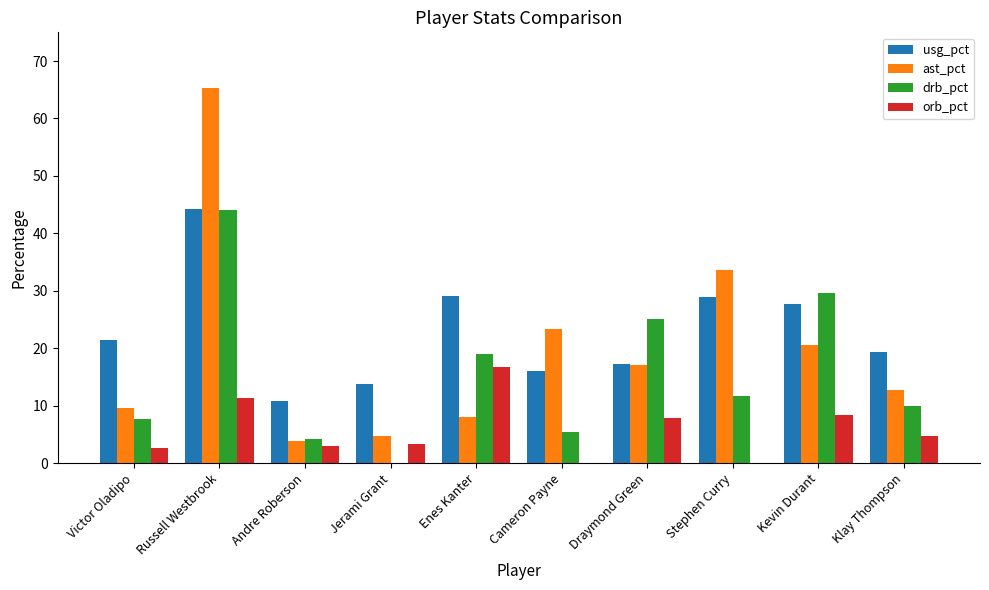

Does the chart contain stacked bars?

No